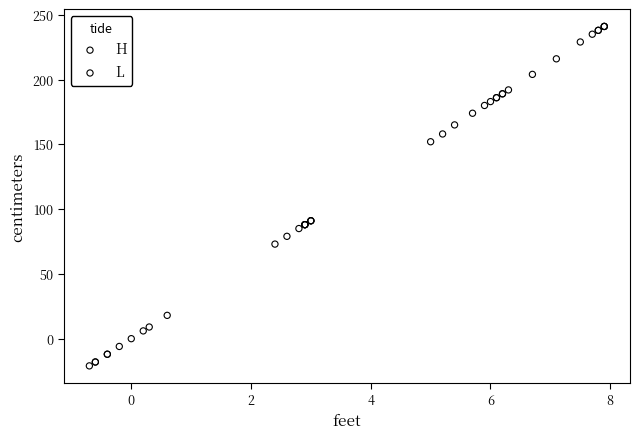

Which series reaches the minimum Y coordinate?

L